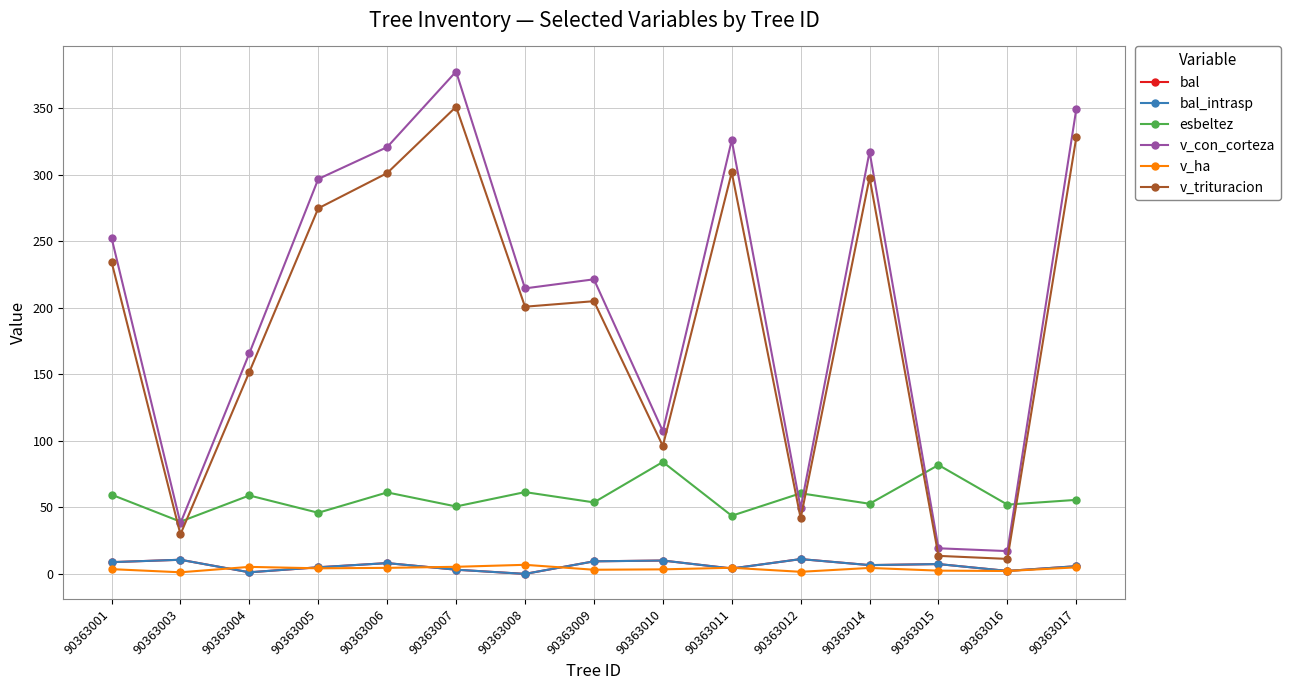

Which category has the highest value in the esbeltez series?

90363010